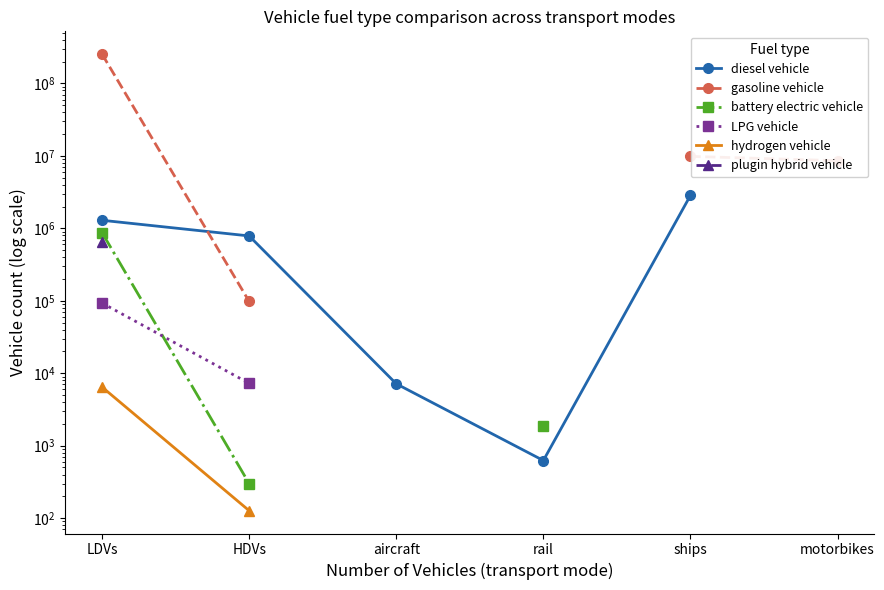

What is the highest value of the gasoline vehicle series?

253943824.0